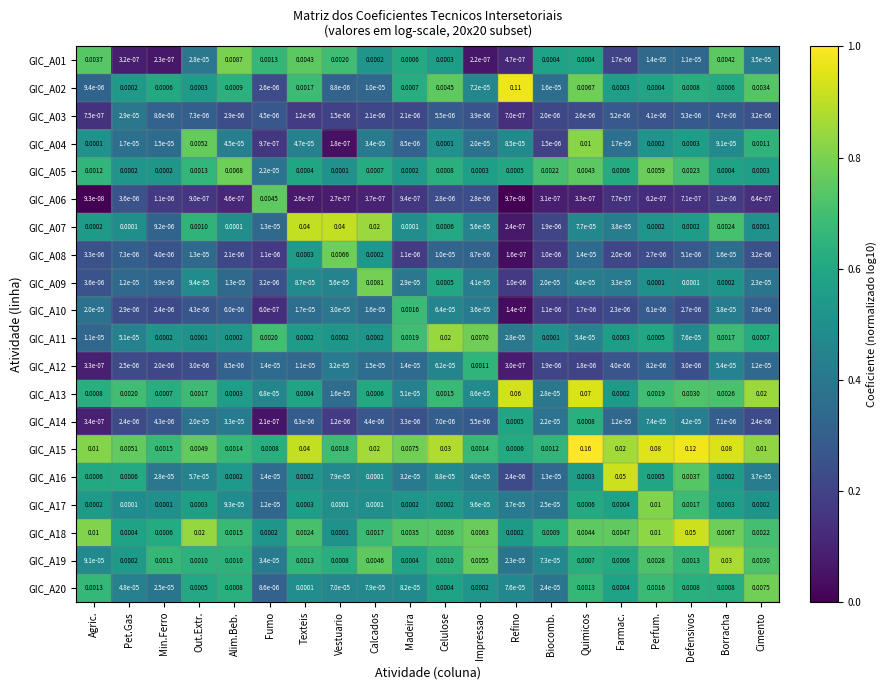

Which series has the largest range (max minus min)?

GIC_A15